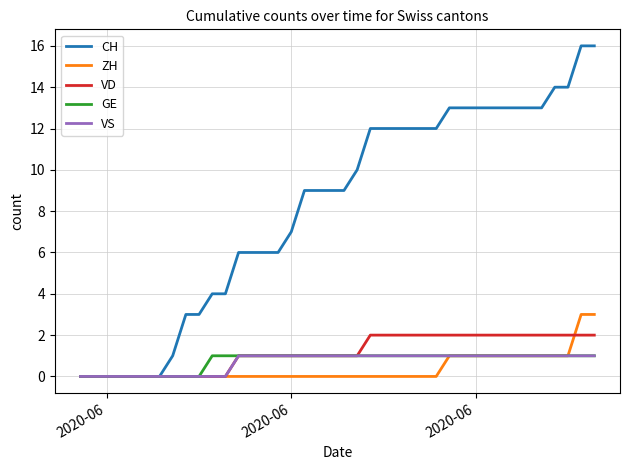

What is the greatest value displayed?

16